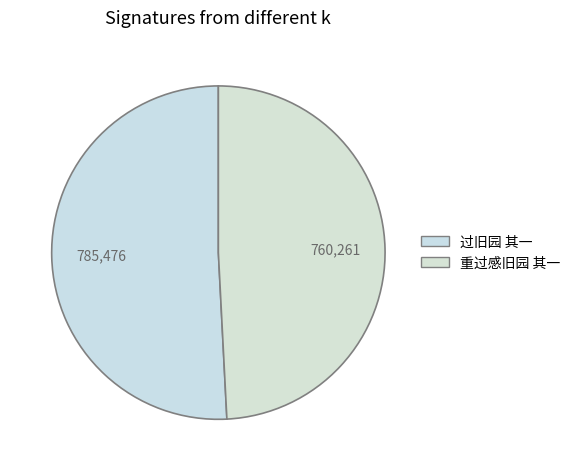

What is the change in value from 过旧园 其一 to 重过感旧园 其一?

-25215